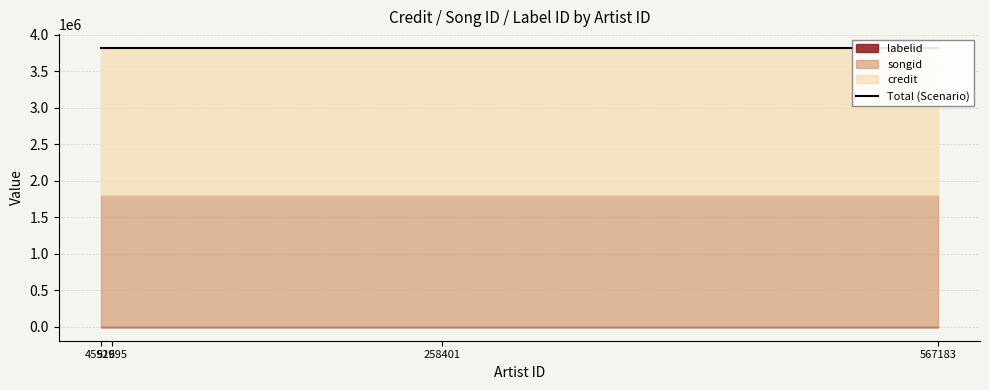

Rank the series at 52995 from lowest to highest value.

labelid, songid, credit